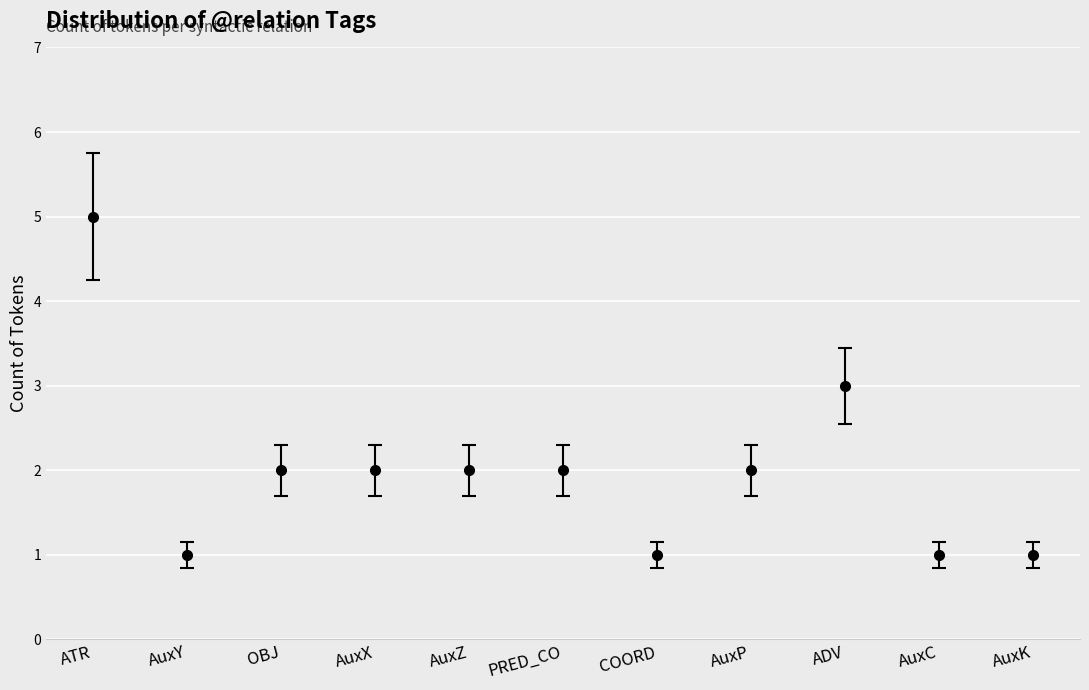

At which label is the value closest to 3?

ADV